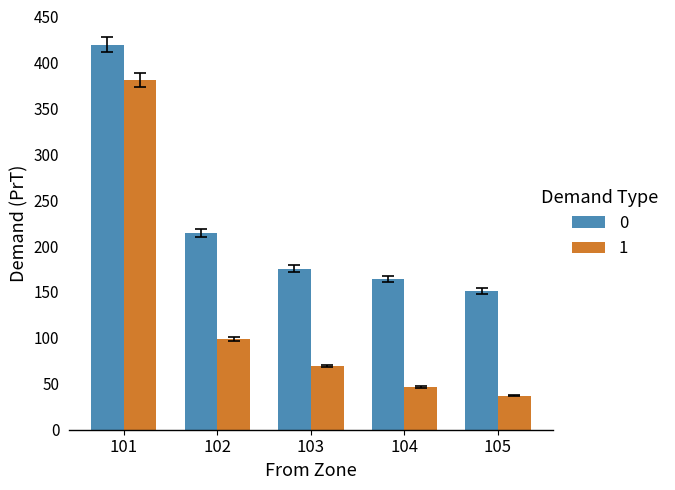

List the series in order of their overall mean, lowest first.

1, 0